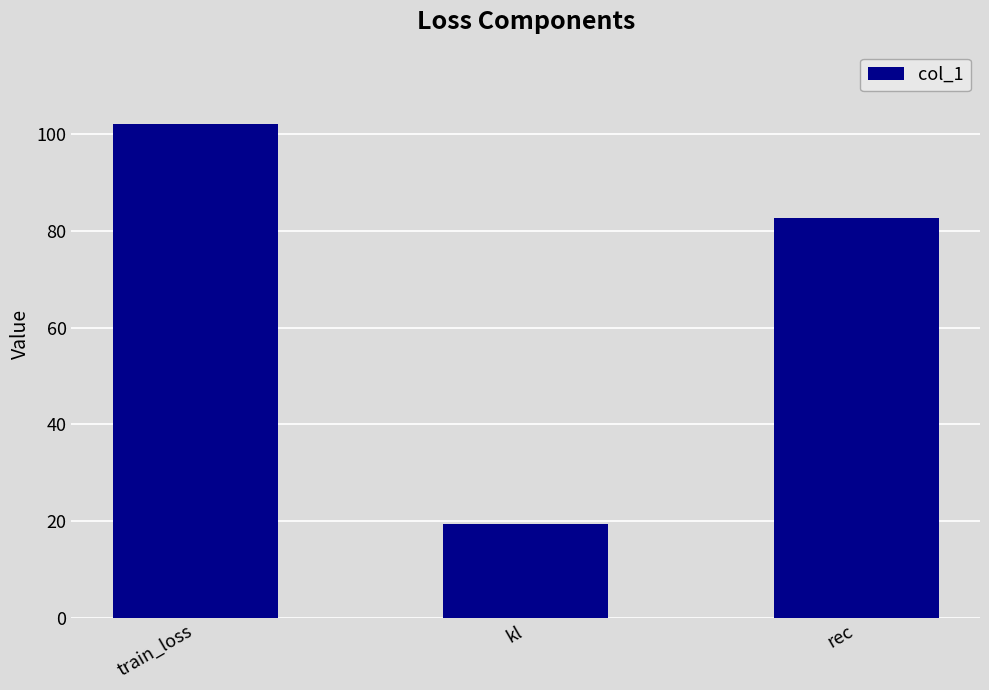

Between kl and rec, which is larger?

rec